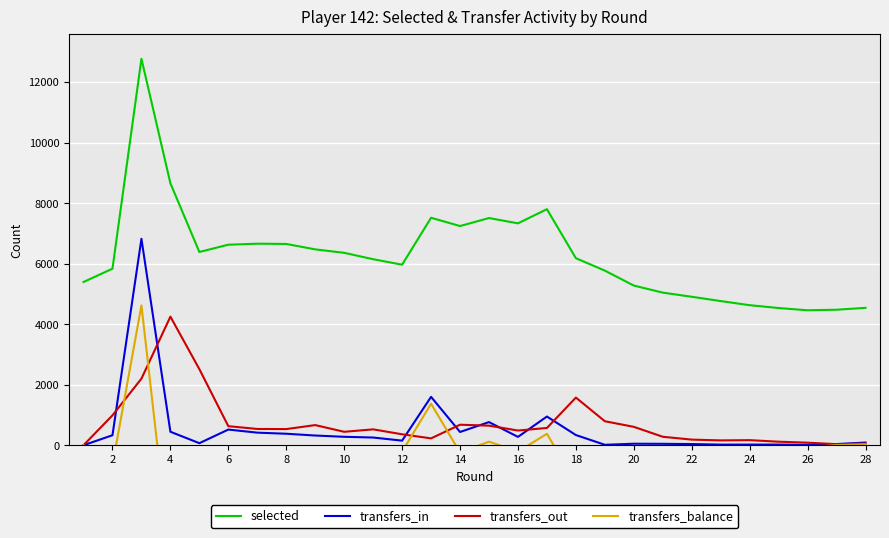

The transfers_in series shows 39 at 22. True or false?

True